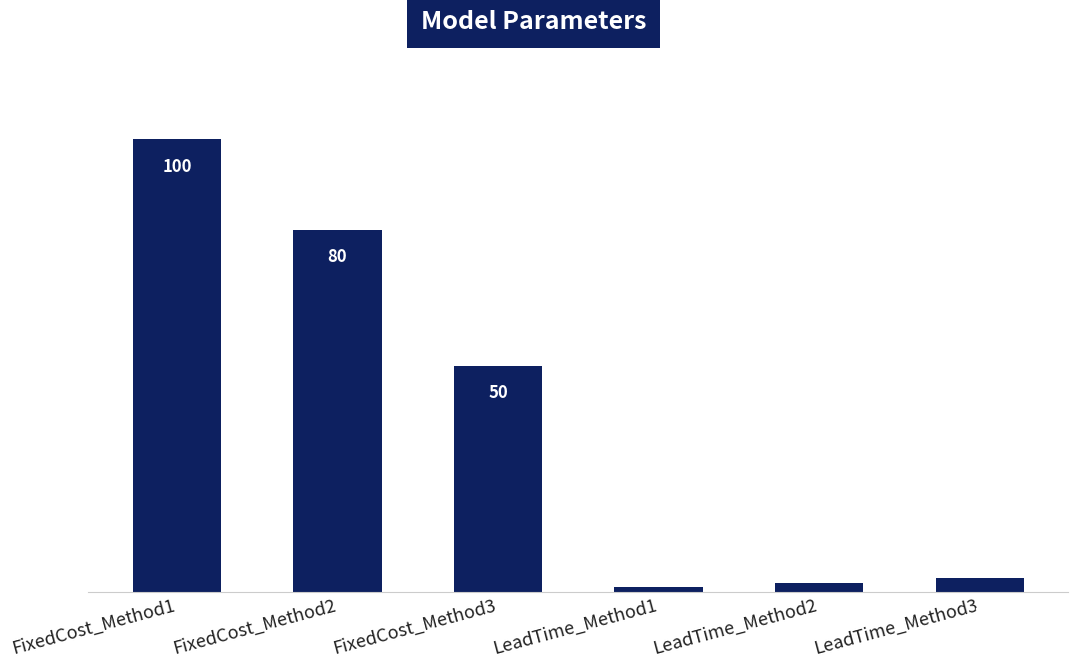

What is the value of the 6th bar from the left?

3